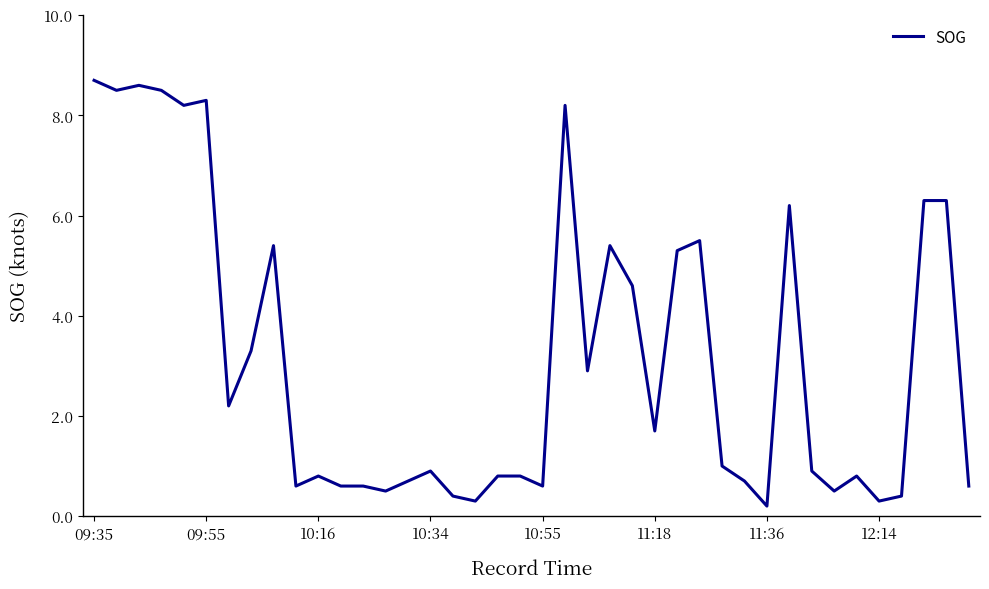

What is the maximum value shown in the chart?

8.7